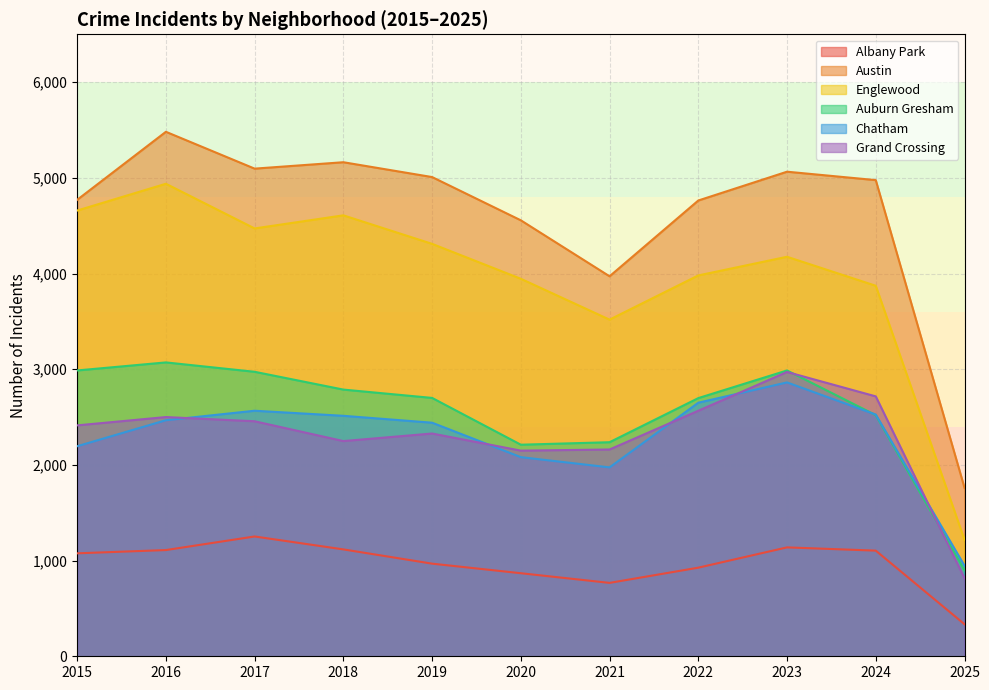

How many data points in Englewood are above 4175?

5